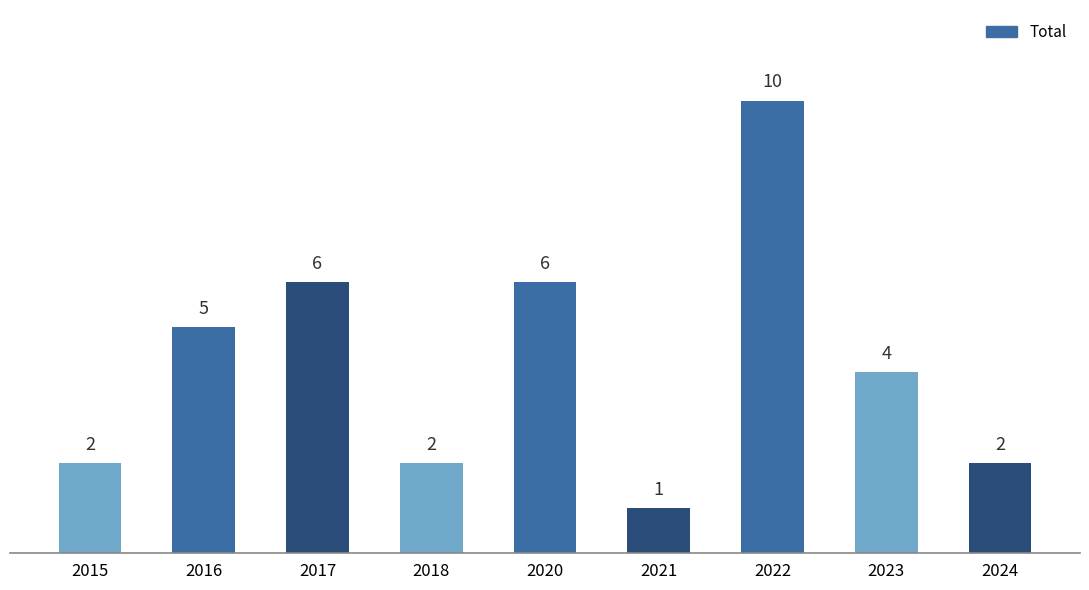

Which label corresponds to the largest value in the chart?

2022